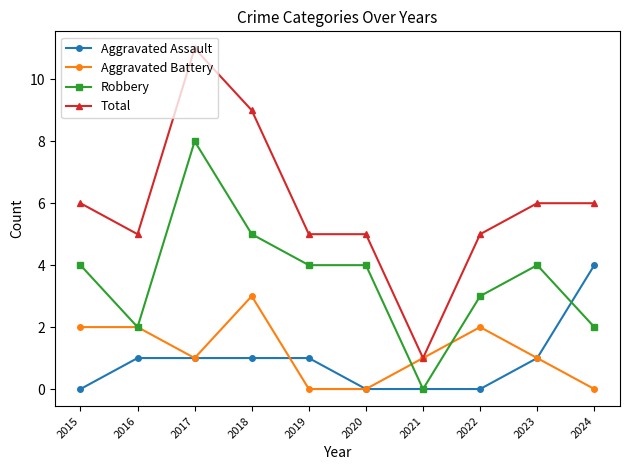

The value of Aggravated Battery at 2022 is 1. True or false?

False